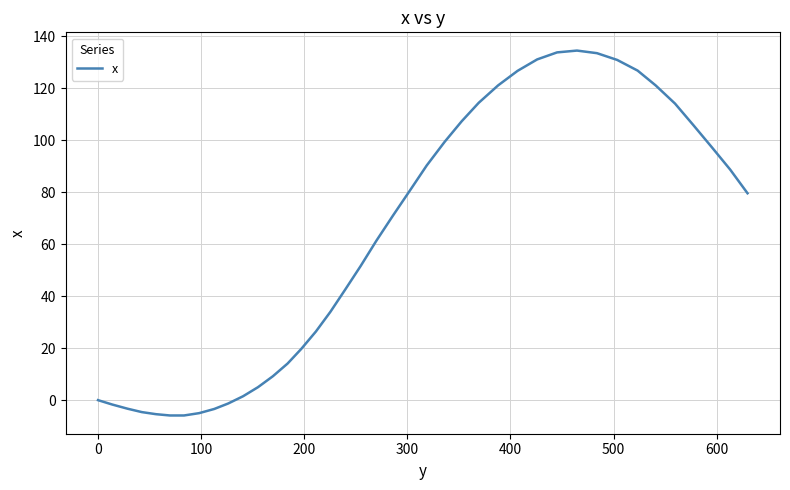

What is the minimum value shown in the chart?

-5.9